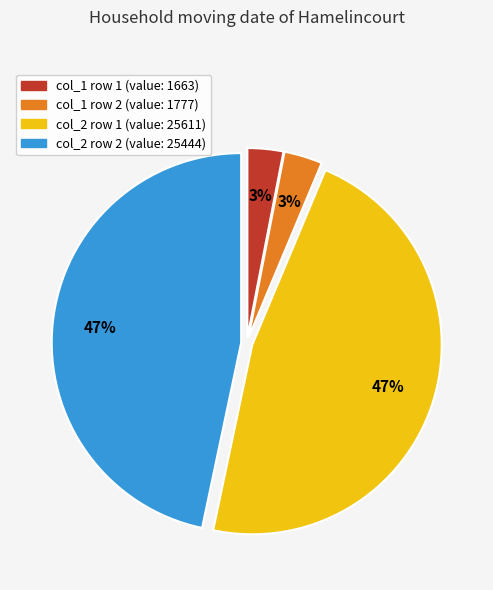

To the nearest percent, what is the difference between the largest and smallest slice percentages?

44%